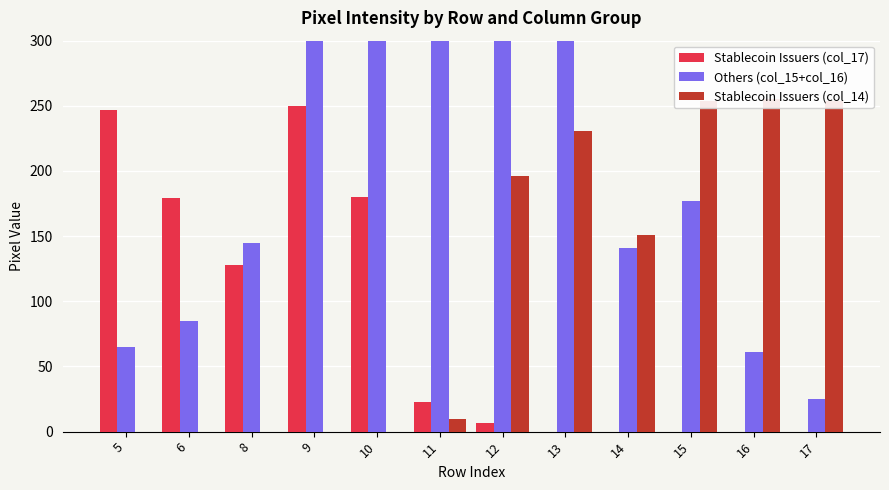

Where does the Stablecoin Issuers (col_17) series first go above 23?

5